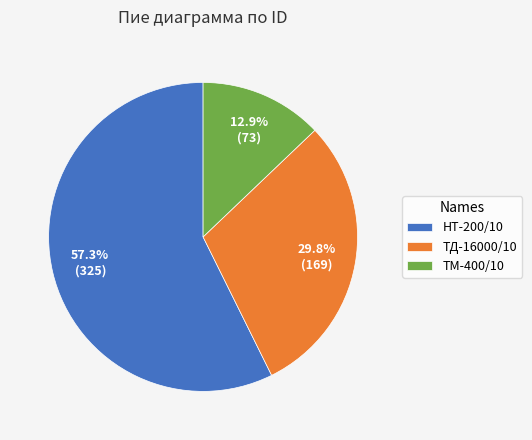

Between НТ-200/10 and ТД-16000/10, which is larger?

НТ-200/10